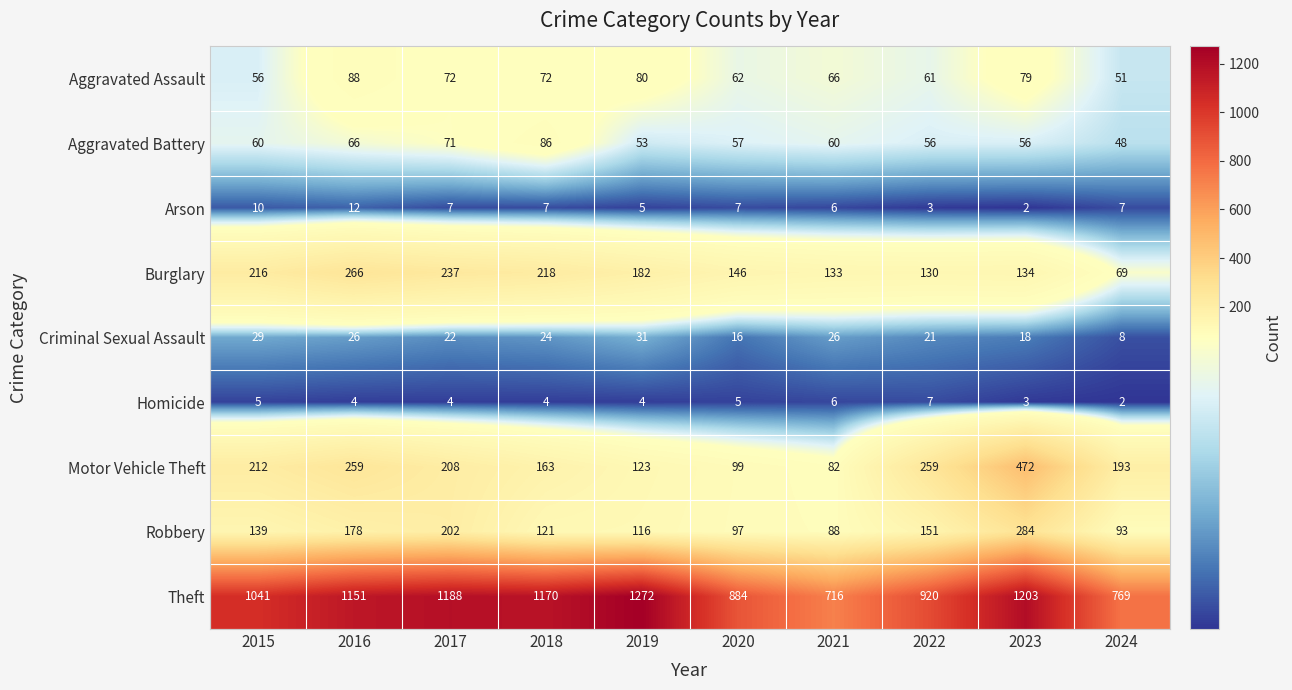

At how many categories does at least one series exceed 872?

8